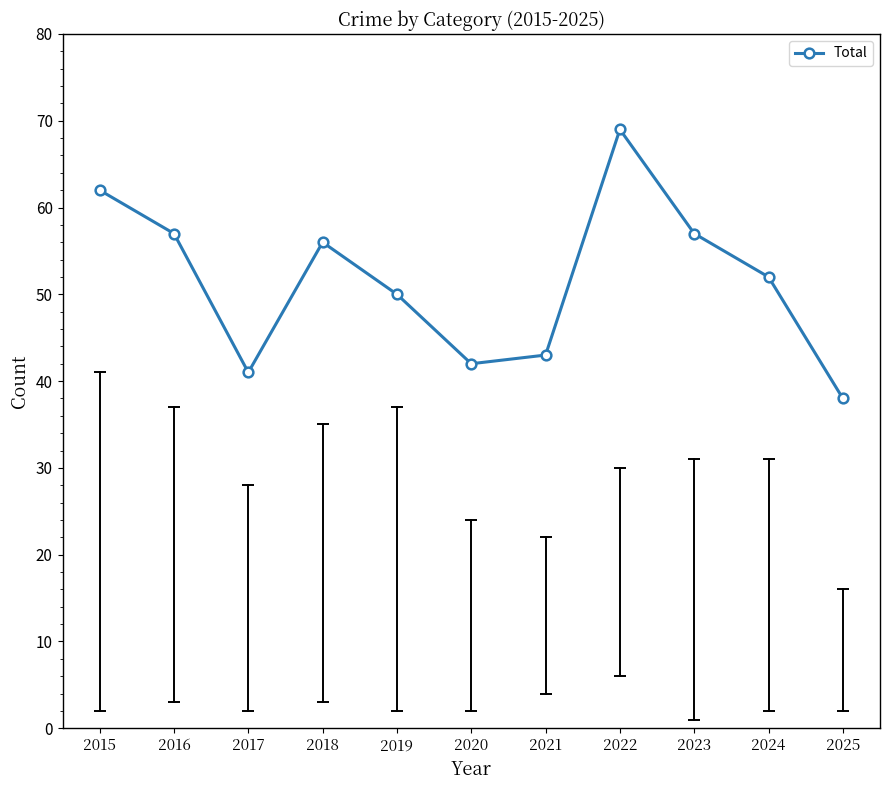

How many lines are shown in the chart?

1